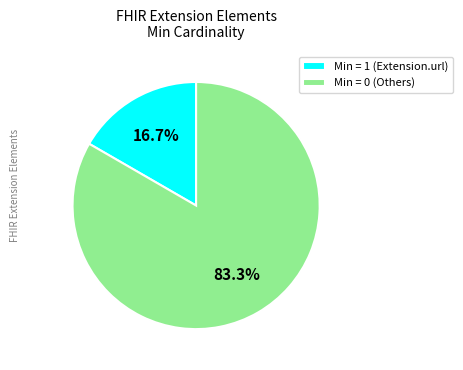

Between Min = 1 (Extension.url) and Min = 0 (Others), which is larger?

Min = 0 (Others)